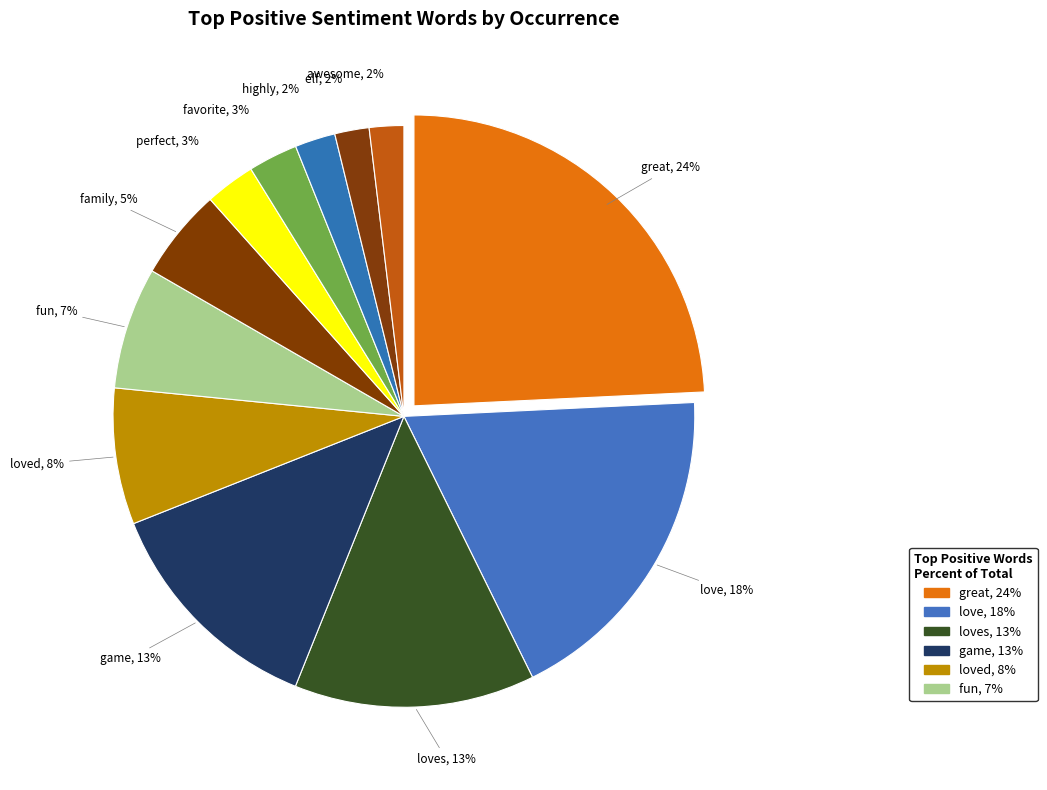

Is it true that great is 12% of the pie?

False